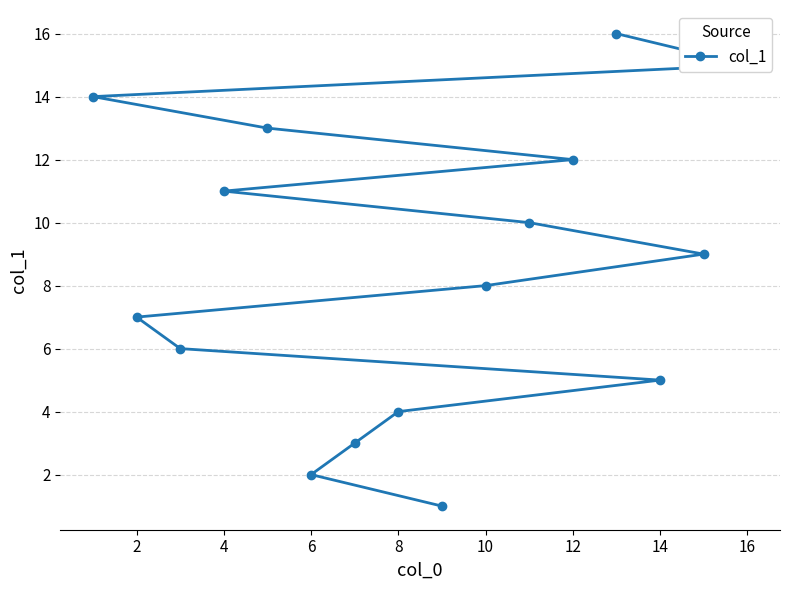

What is the change in value from 8 to 14?

+1